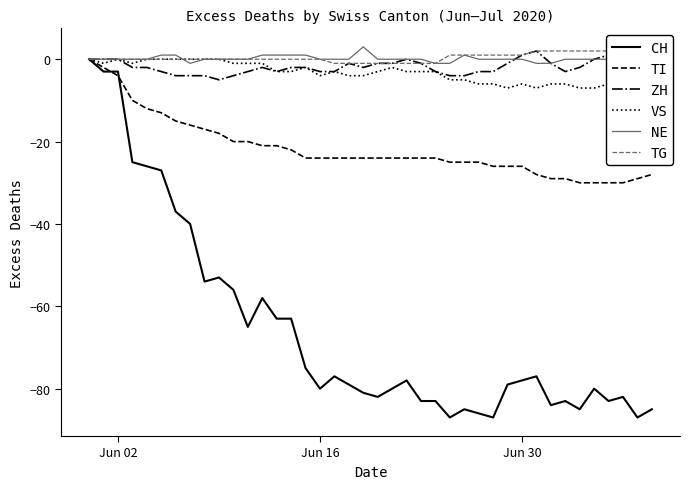

True or false: VS and ZH intersect in this chart.

False